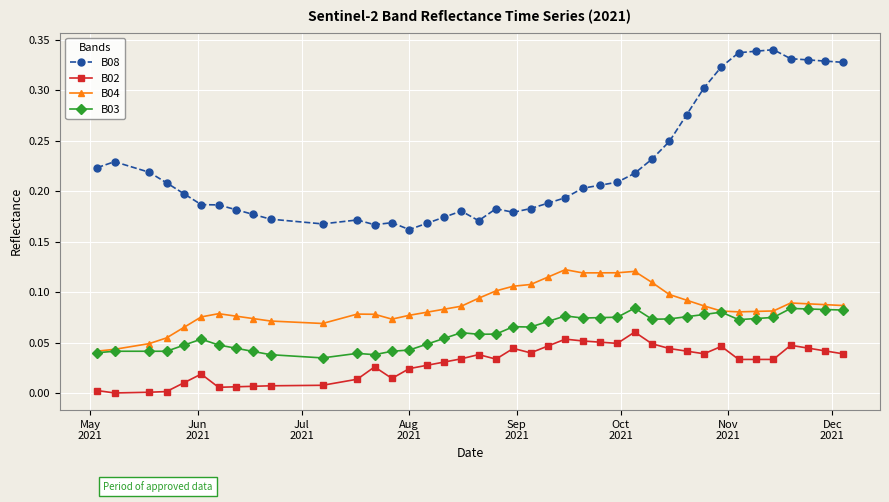

Which series has the largest range (max minus min)?

B08